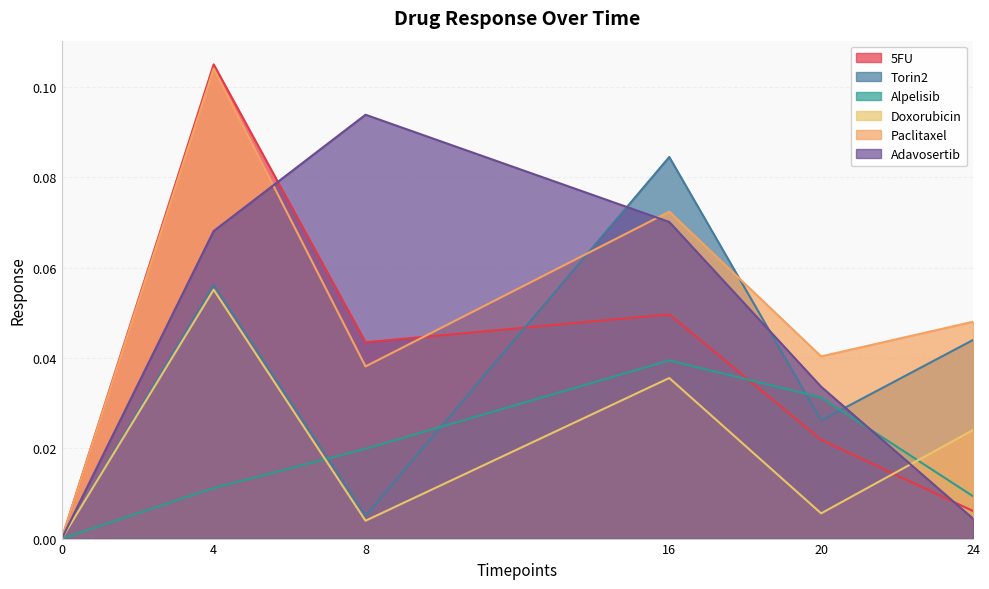

How many interior local valleys does the 5FU series have?

1